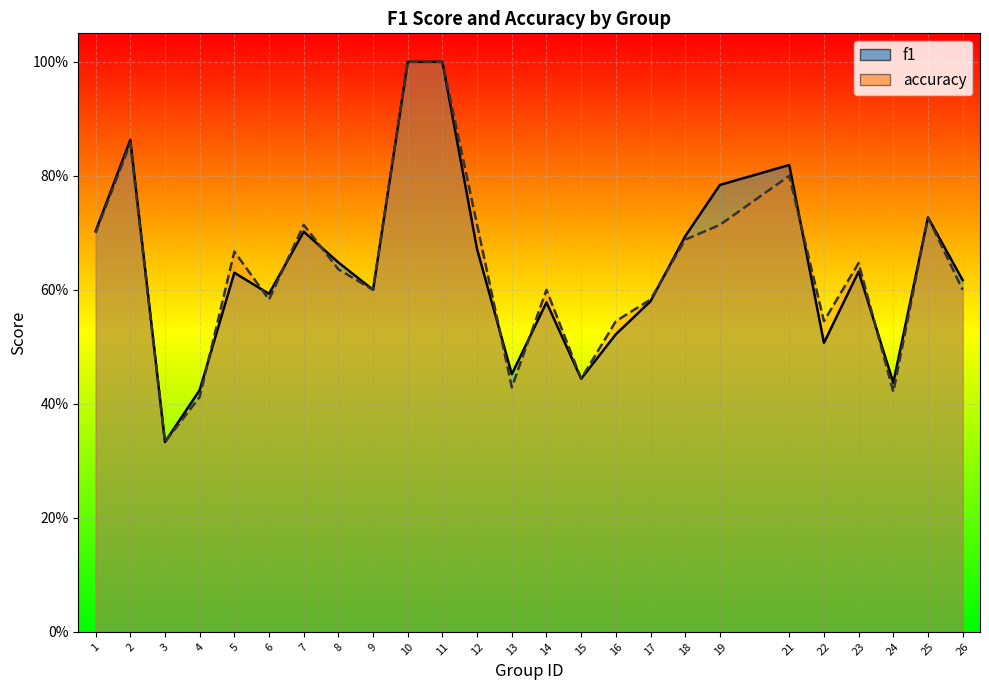

The value of f1 at 19 is 0.8. True or false?

True